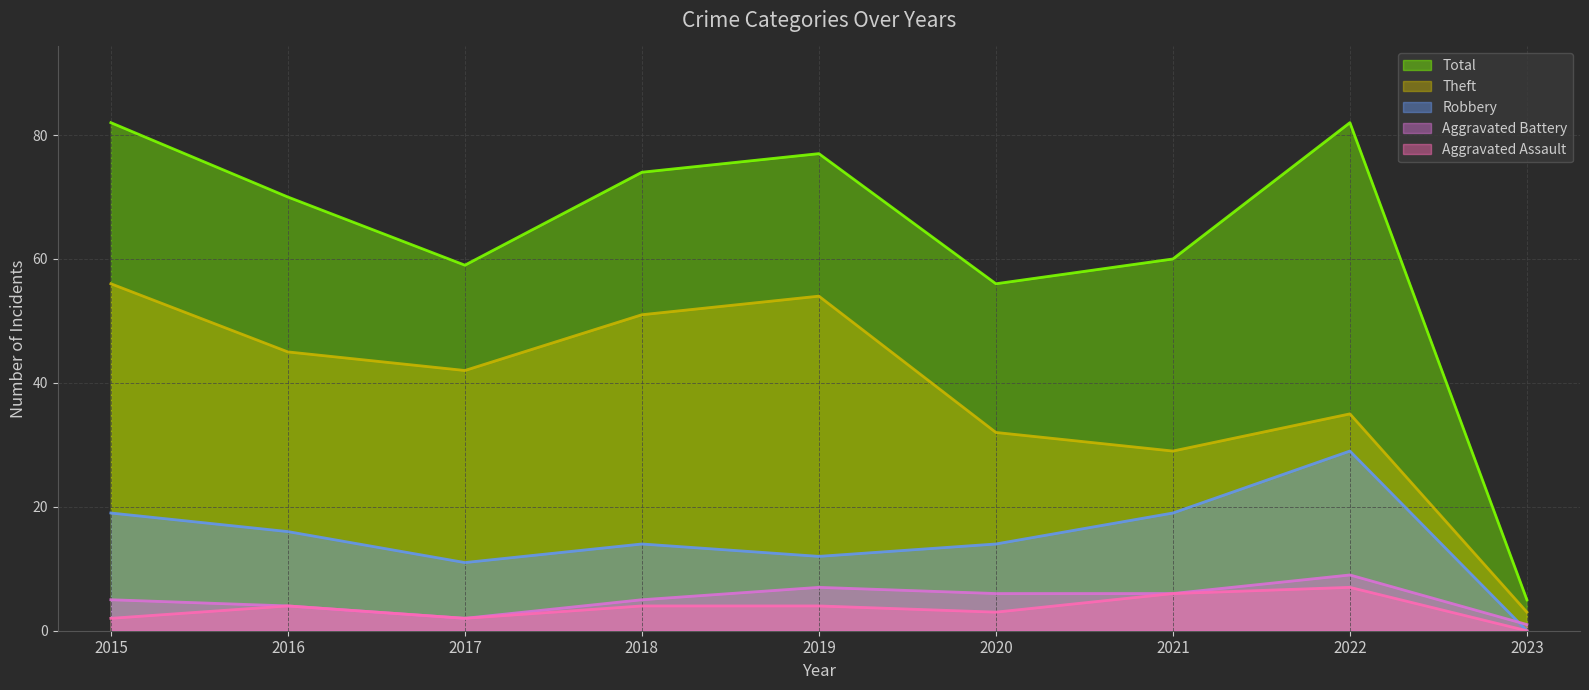

What is the minimum value for Theft?

3